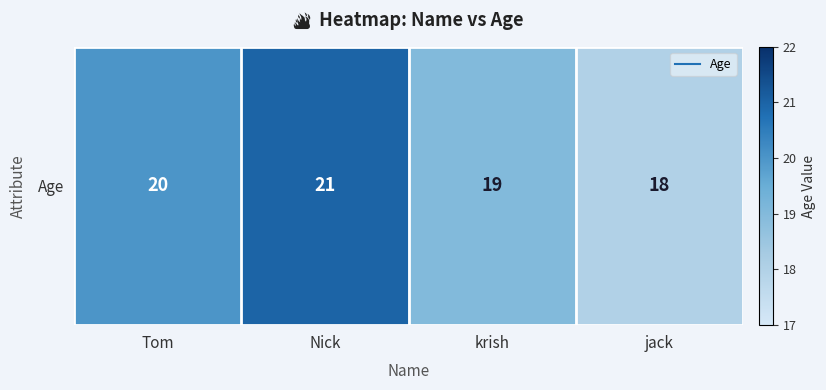

Which category has the lowest value across all series?

jack